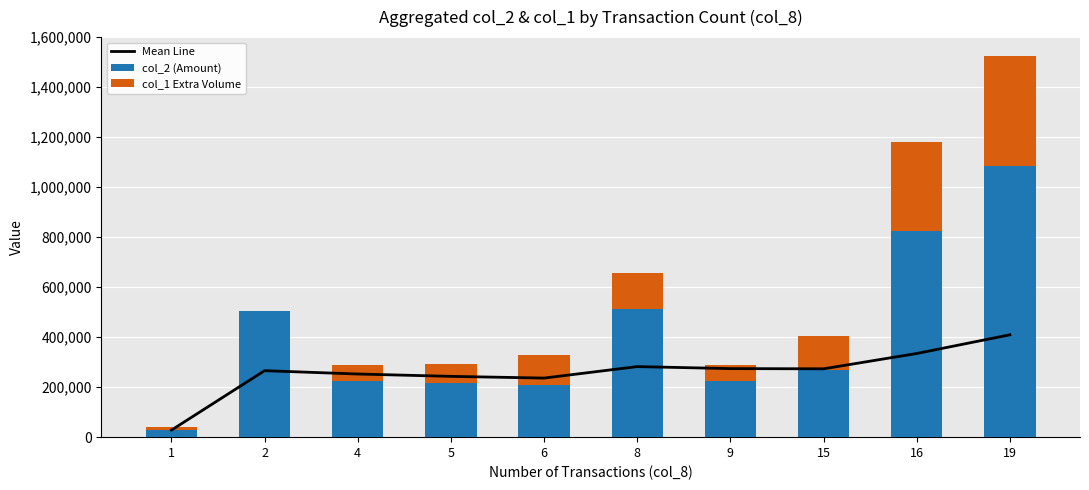

What is the difference between the maximum and minimum values in the col_2 (Amount) series?

1055000.0